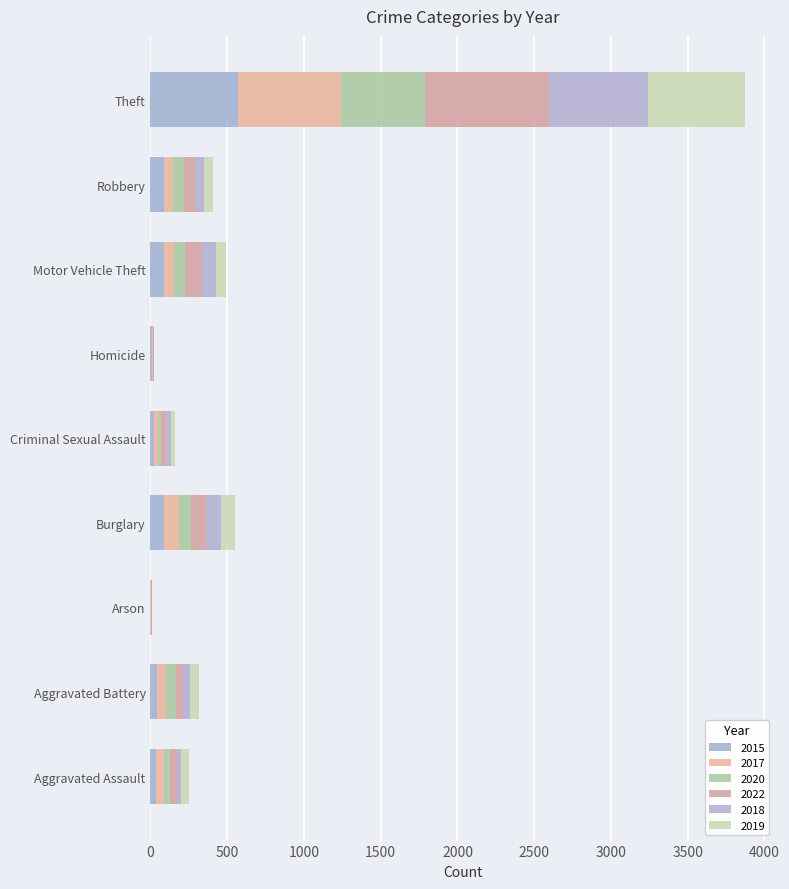

How many categories are shown in the chart?

9